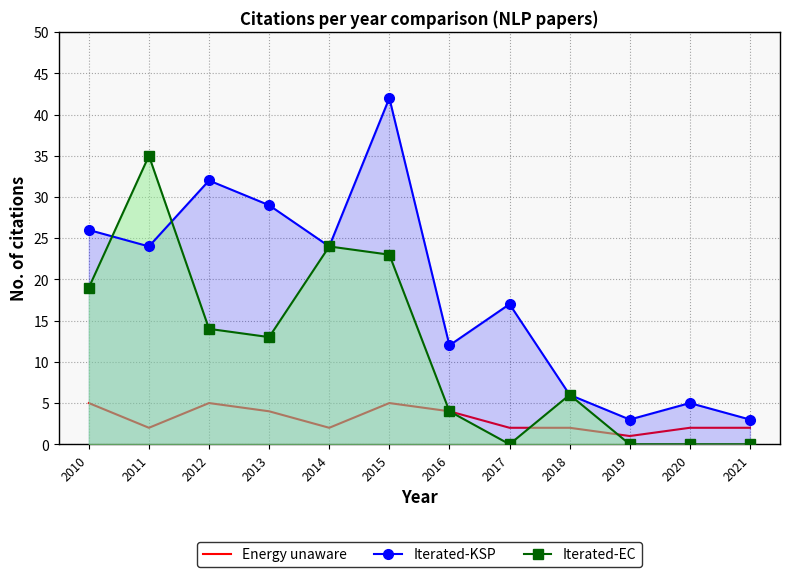

What is the sum of the Iterated-EC values at 2012 and 2014?

38